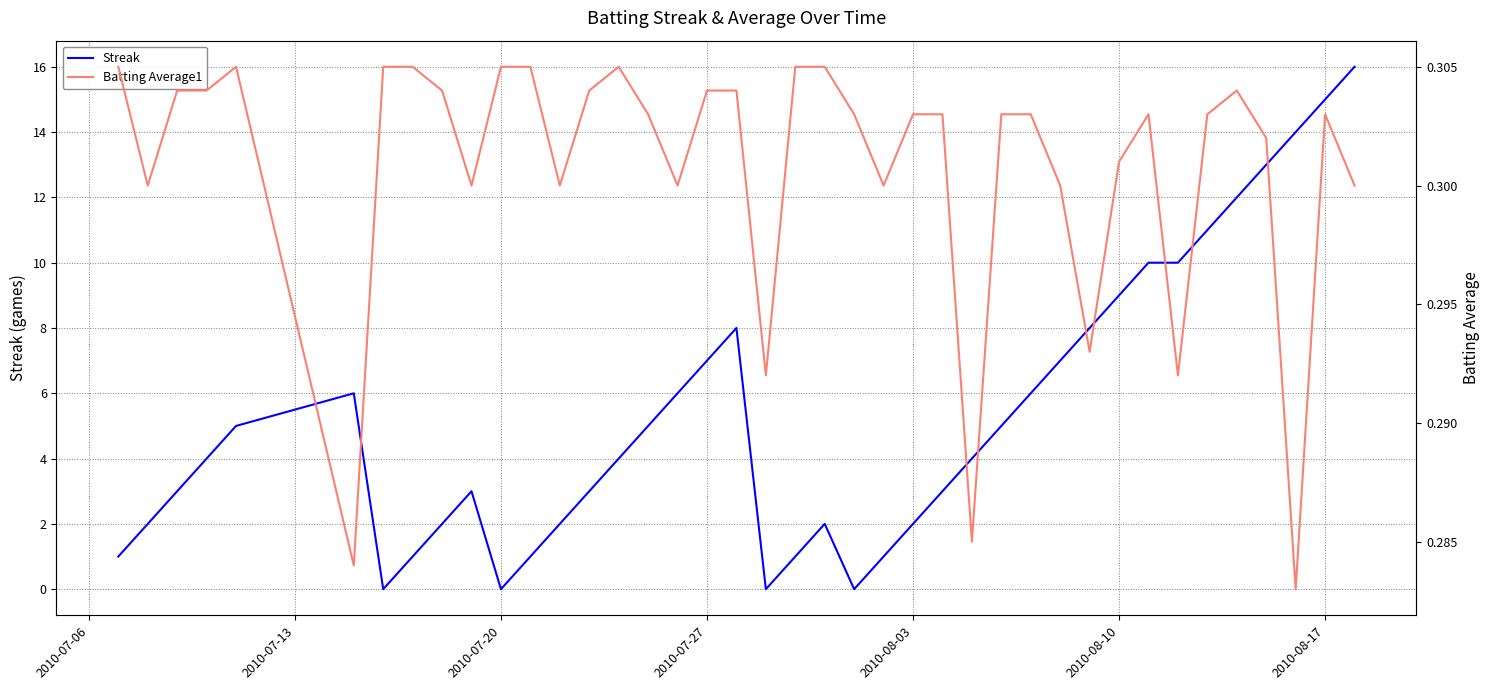

What is the maximum value for Streak?

16